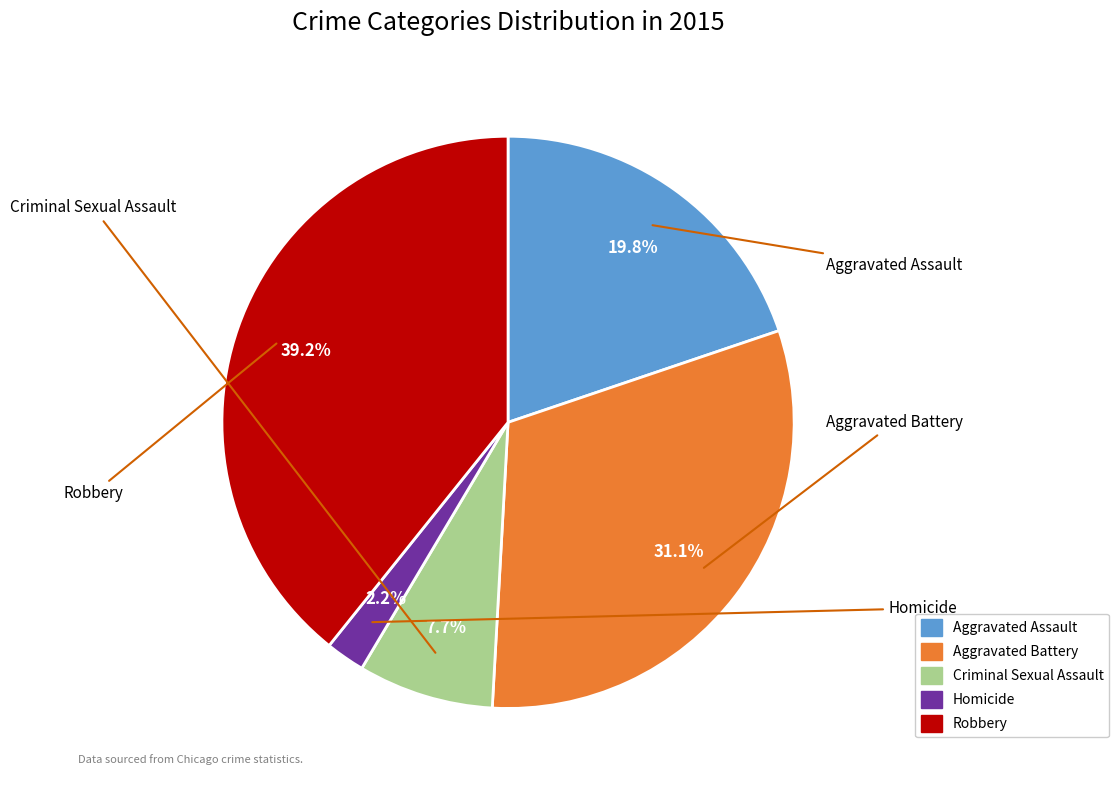

To the nearest percent, what percentage of the pie is Robbery?

39%